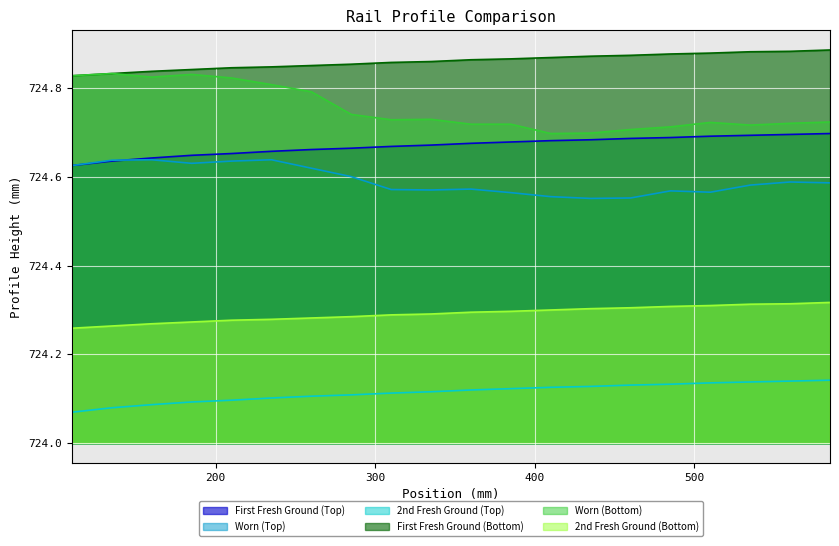

Reading right to left, what are all the values shown in this chart?

First Fresh Ground (Top): 724.7	724.7	724.7	724.7	724.7	724.7	724.7	724.7	724.7	724.7	724.7	724.7	724.7	724.7	724.7	724.7	724.6	724.6	724.6	724.6
Worn (Top): 724.6	724.6	724.6	724.6	724.6	724.6	724.6	724.6	724.6	724.6	724.6	724.6	724.6	724.6	724.6	724.6	724.6	724.6	724.6	724.6
2nd Fresh Ground (Top): 724.1	724.1	724.1	724.1	724.1	724.1	724.1	724.1	724.1	724.1	724.1	724.1	724.1	724.1	724.1	724.1	724.1	724.1	724.1	724.1
First Fresh Ground (Bottom): 724.9	724.9	724.9	724.9	724.9	724.9	724.9	724.9	724.9	724.9	724.9	724.9	724.9	724.9	724.8	724.8	724.8	724.8	724.8	724.8
Worn (Bottom): 724.7	724.7	724.7	724.7	724.7	724.7	724.7	724.7	724.7	724.7	724.7	724.7	724.7	724.8	724.8	724.8	724.8	724.8	724.8	724.8
2nd Fresh Ground (Bottom): 724.3	724.3	724.3	724.3	724.3	724.3	724.3	724.3	724.3	724.3	724.3	724.3	724.3	724.3	724.3	724.3	724.3	724.3	724.3	724.3